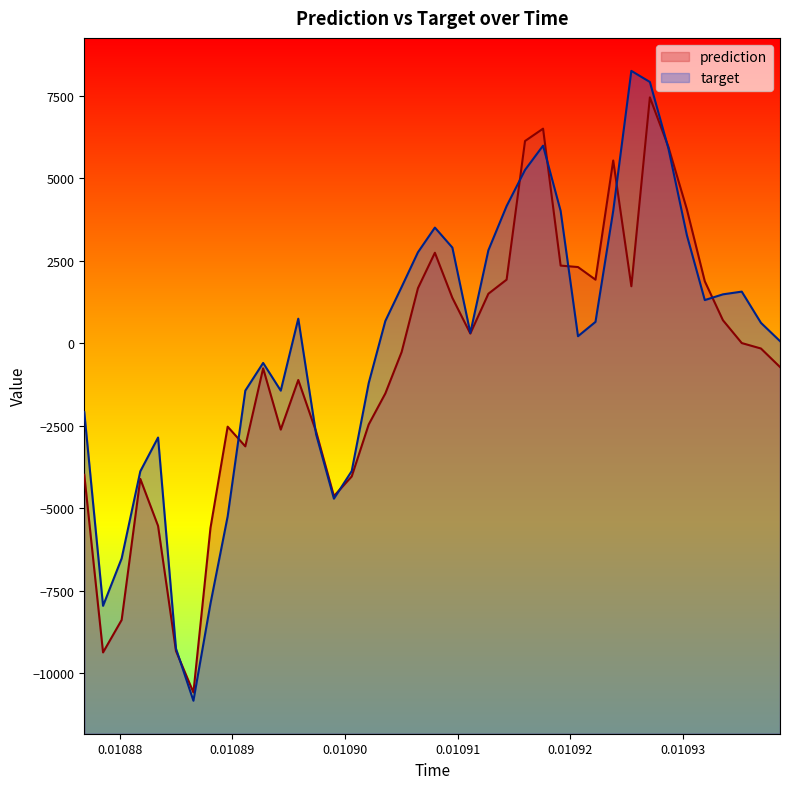

What is the maximum value shown in the chart?

8246.4